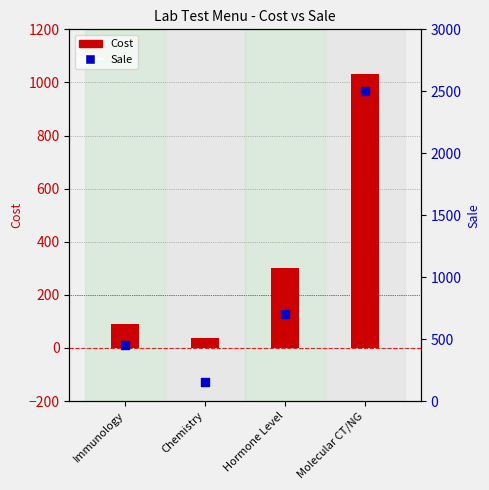

What are all the series names shown in the legend?

Cost, Sale